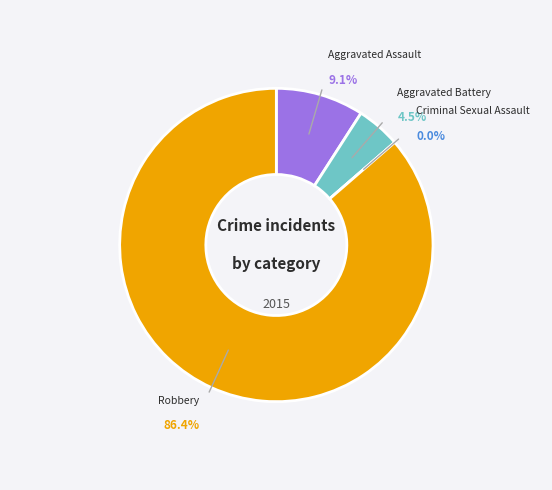

What is the largest slice in the pie chart?

Robbery